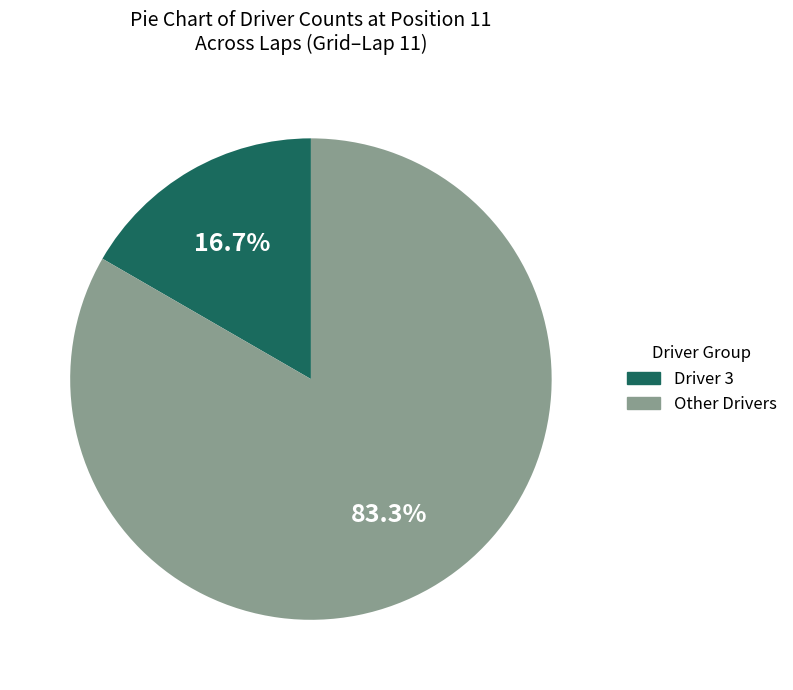

Does any single category account for the majority?

Yes